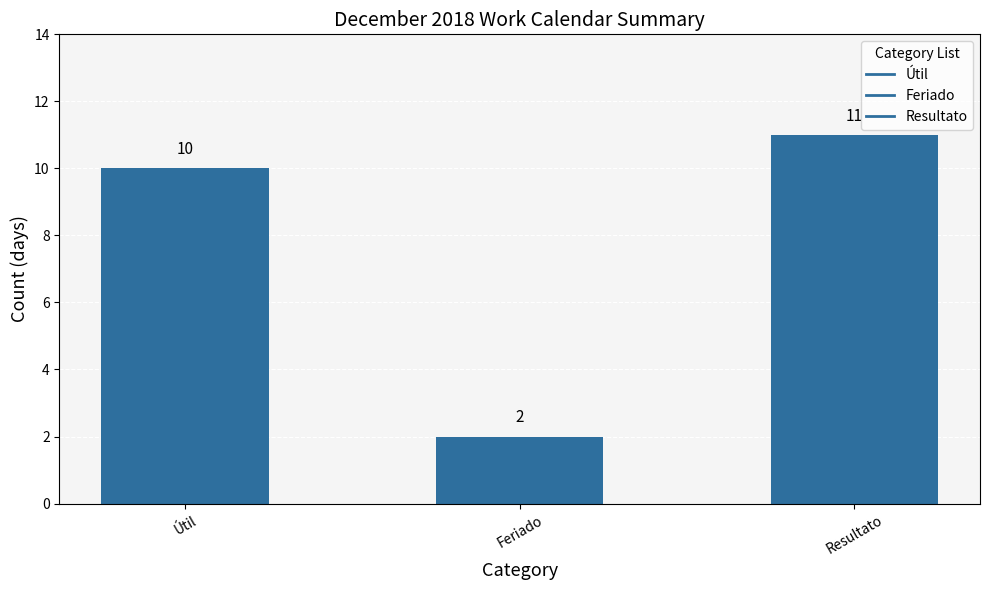

Is it true that the value at Útil is 4?

False